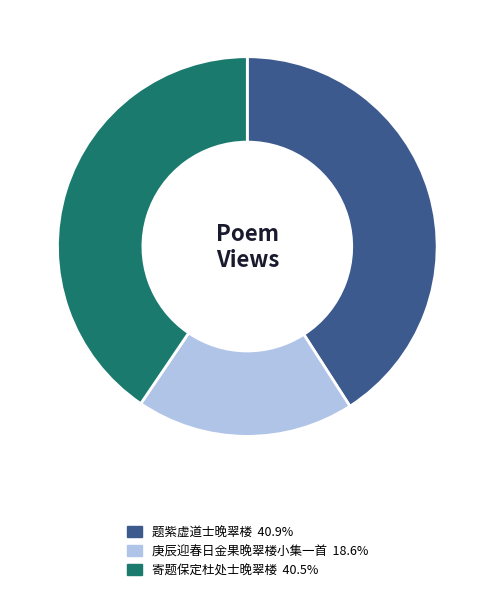

Is the sum of 题紫虚道士晚翠楼 and 寄题保定杜处士晚翠楼 greater than half?

Yes